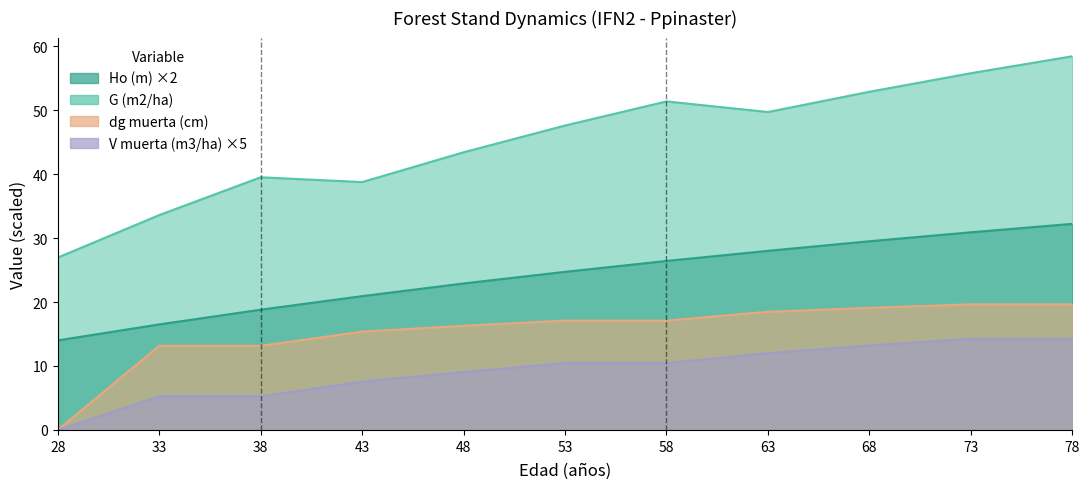

At which category does G (m2/ha) reach its first local valley?

43